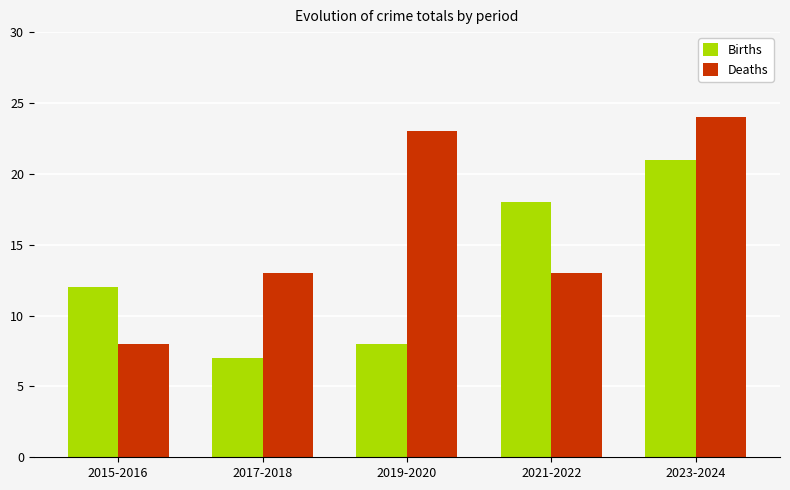

Where is Births nearest to the value 14?

2015-2016